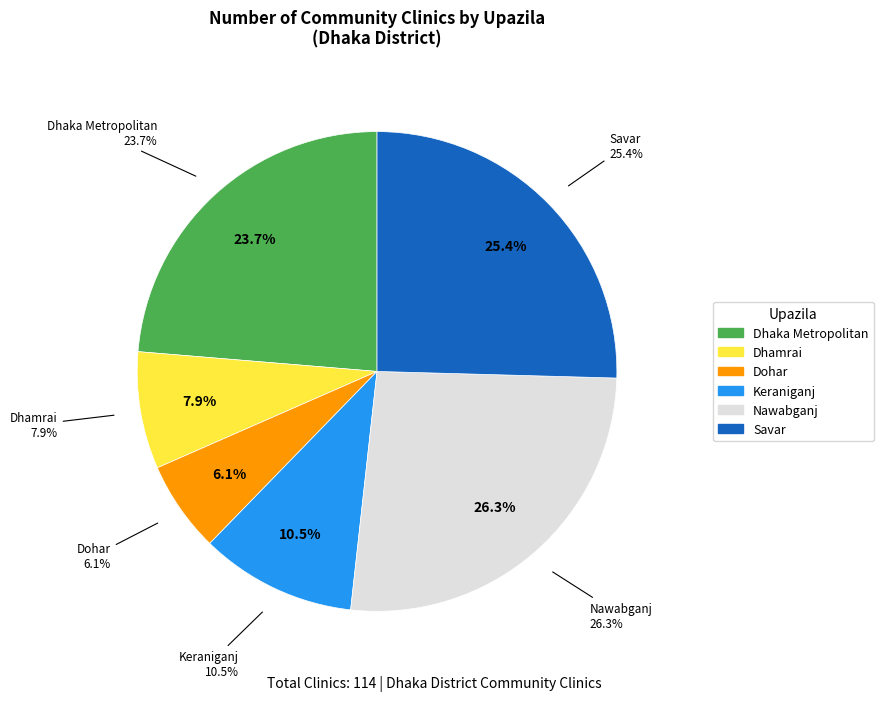

To the nearest percent, what percentage of the pie is Dohar?

6%